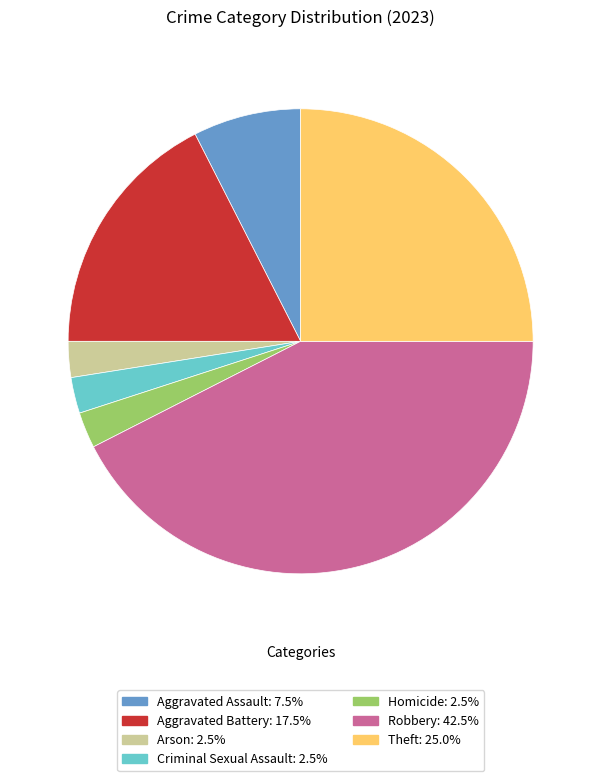

What is the ratio of the value at Theft to the value at Aggravated Assault?

3.3